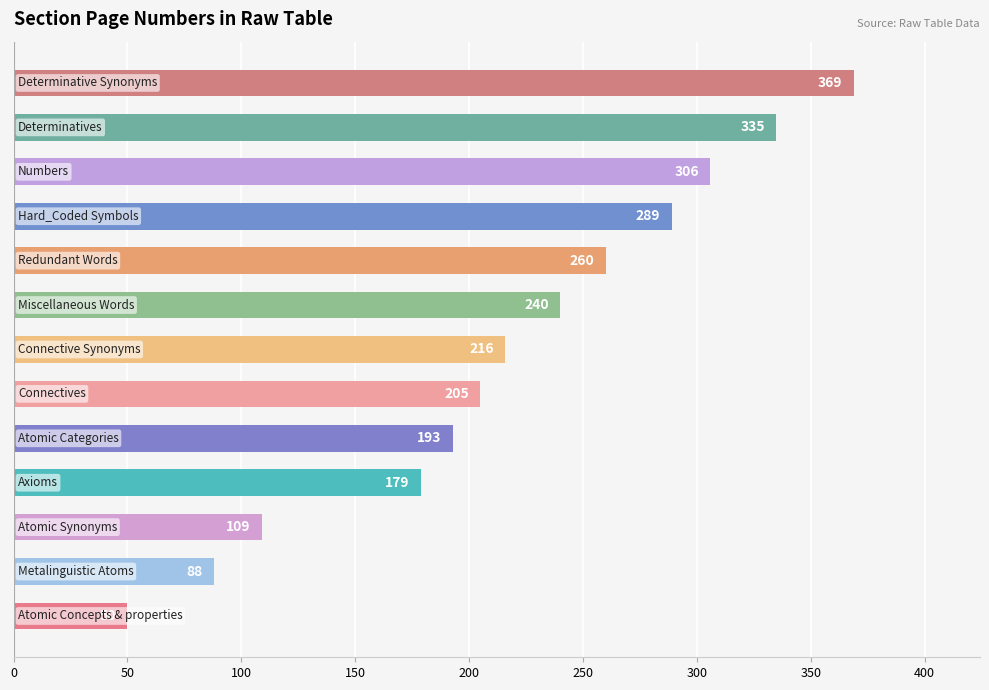

What is the sum of all values?

2839